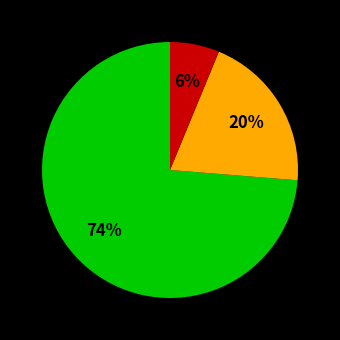

To the nearest percent, what is the average slice percentage?

33%